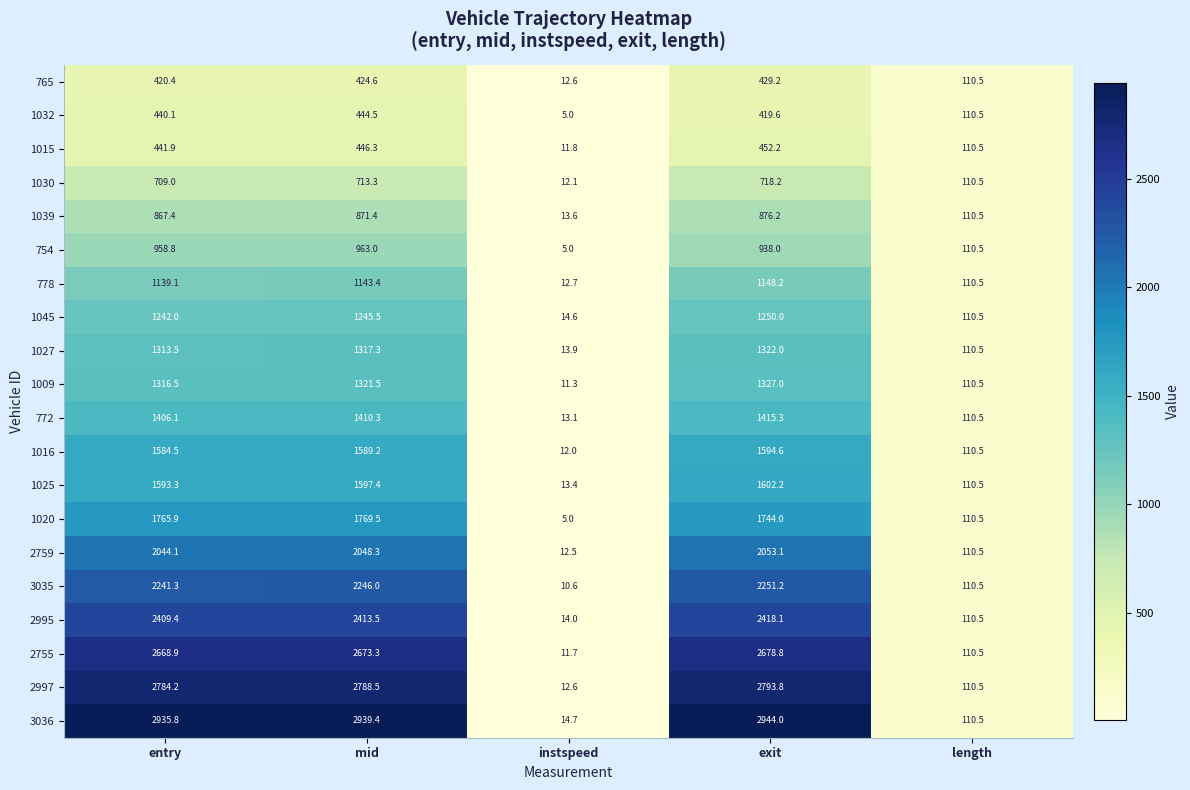

The value of 1016 at exit is 809.0. True or false?

False